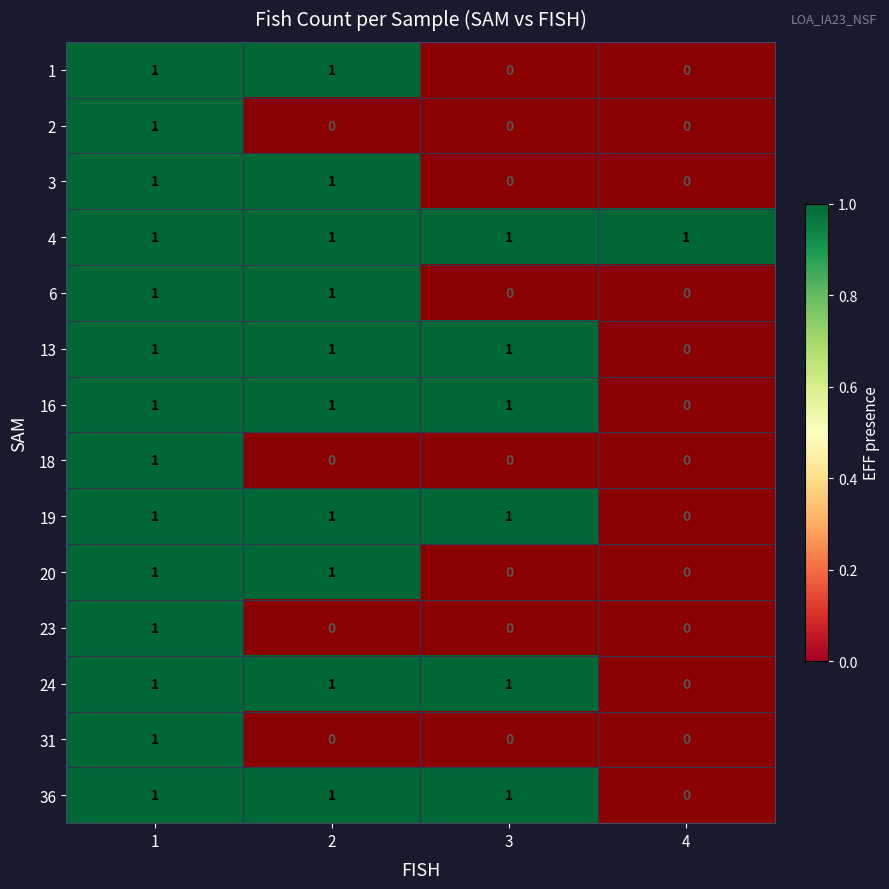

Is it true that 3 equals 1 at 1?

True